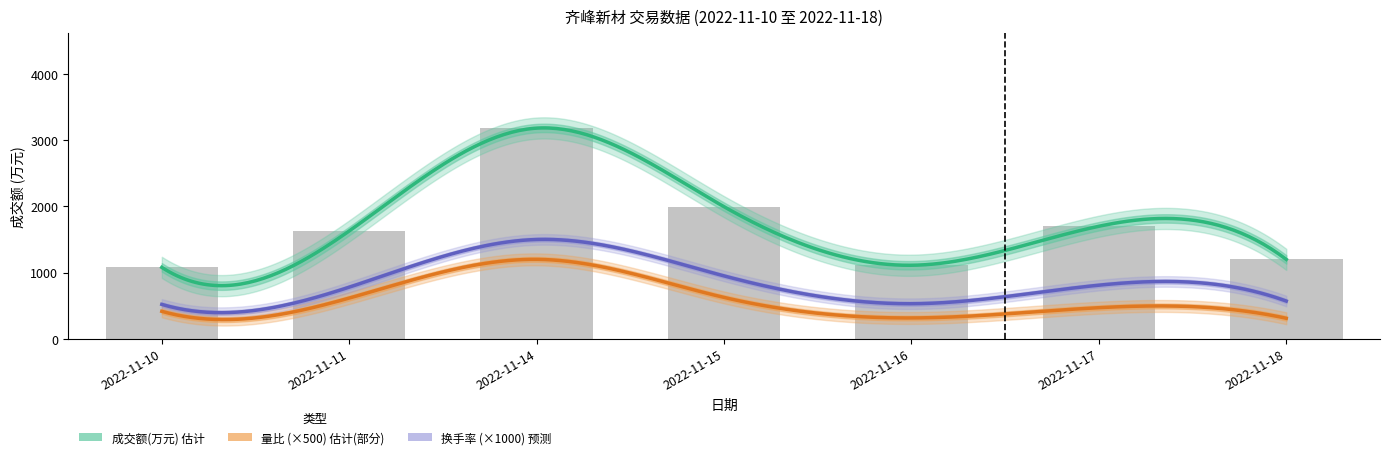

Is it true that 换手率 equals 0.5 at 2022-11-10?

True